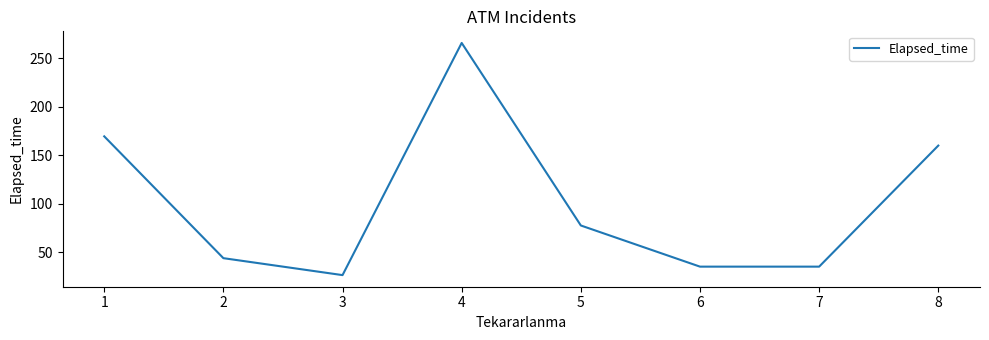

The value at 5 is 77.5. True or false?

True